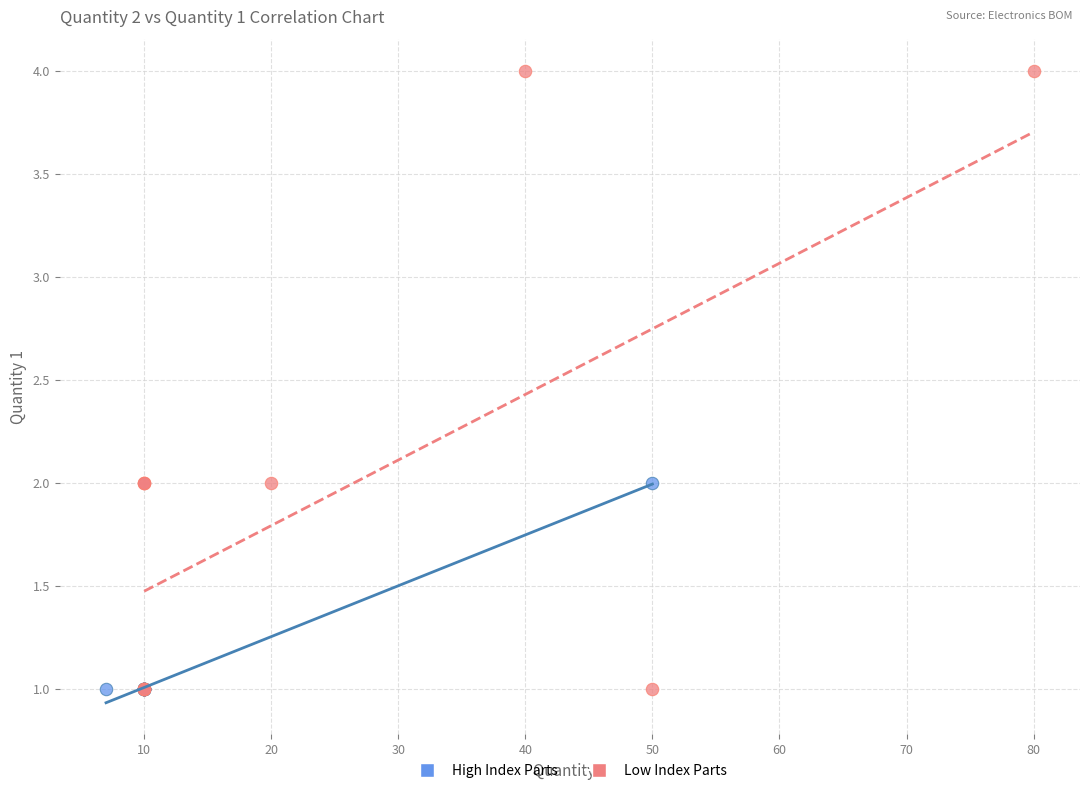

Which series contains the highest Y value?

Low Index Parts